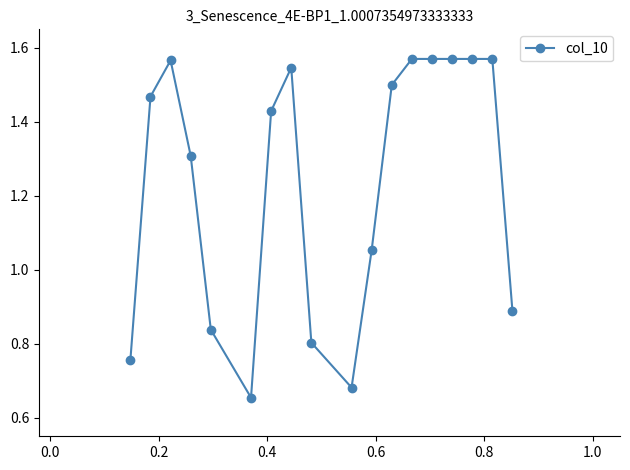

True or false: there are more than 1 points higher than both neighbors.

True